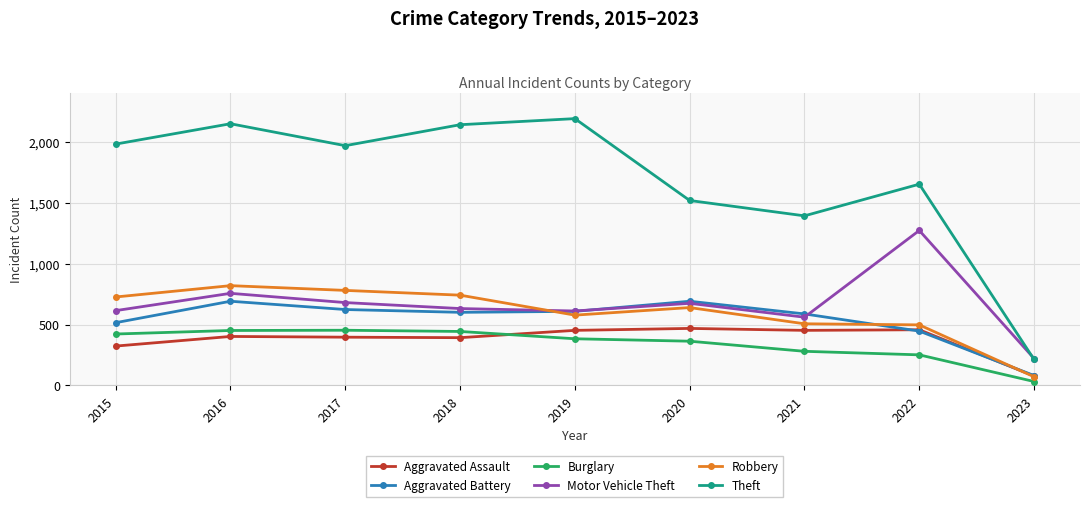

Where does the Burglary series first go above 383?

2015